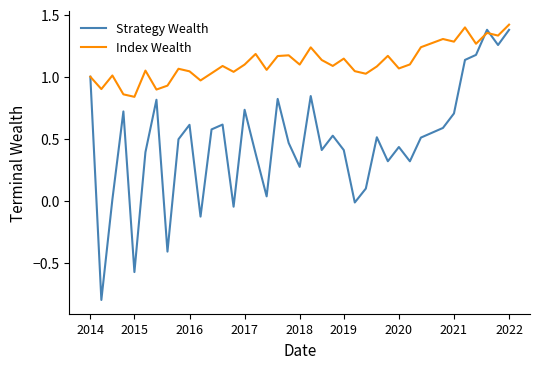

Rank the series by their average value, from highest to lowest.

Index Wealth, Strategy Wealth